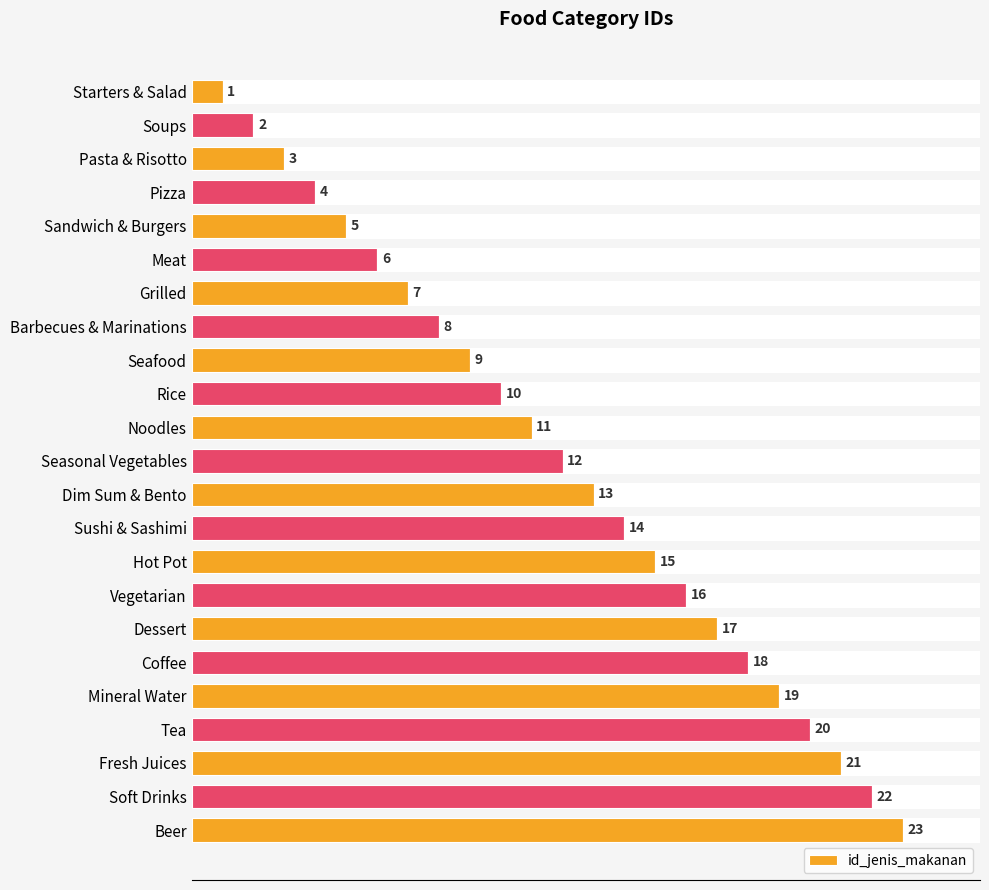

Where is id_jenis_makanan nearest to the value 12?

Seasonal Vegetables